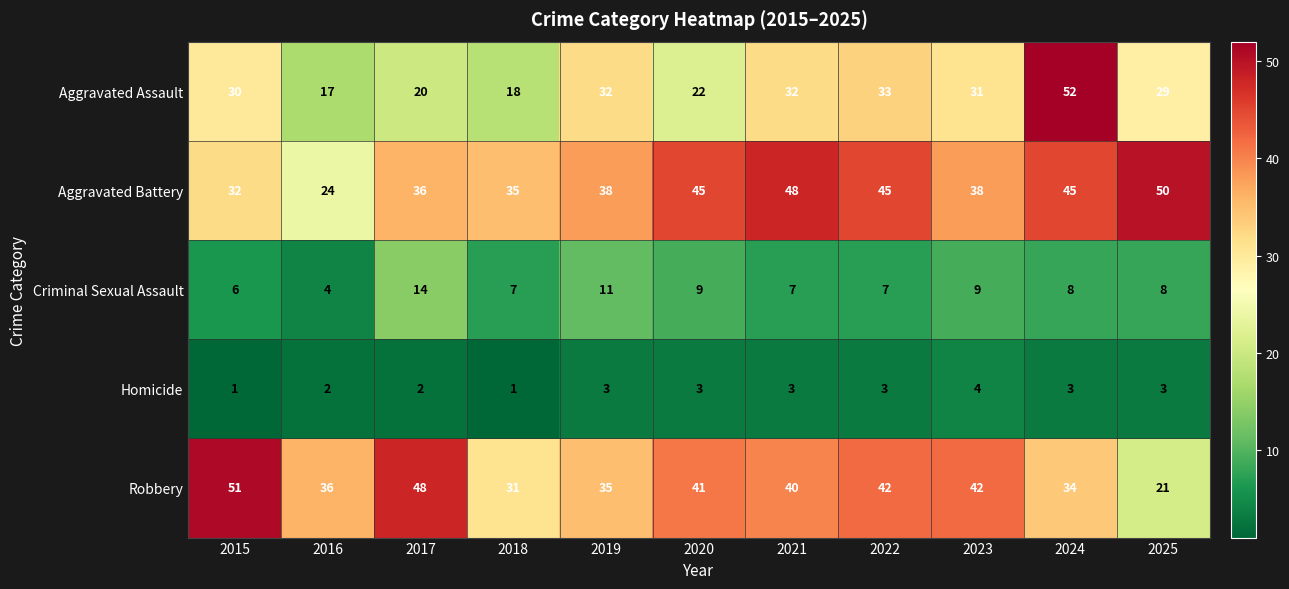

Which series has the widest spread of values?

Aggravated Assault